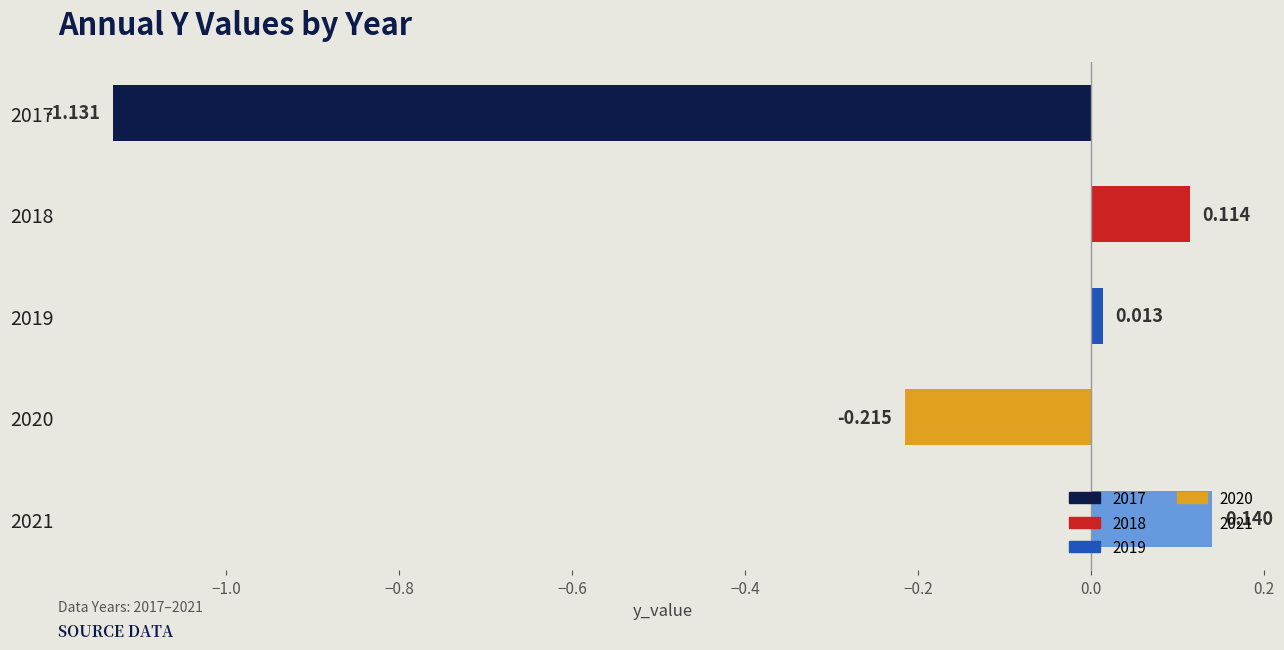

How many values are below zero?

2